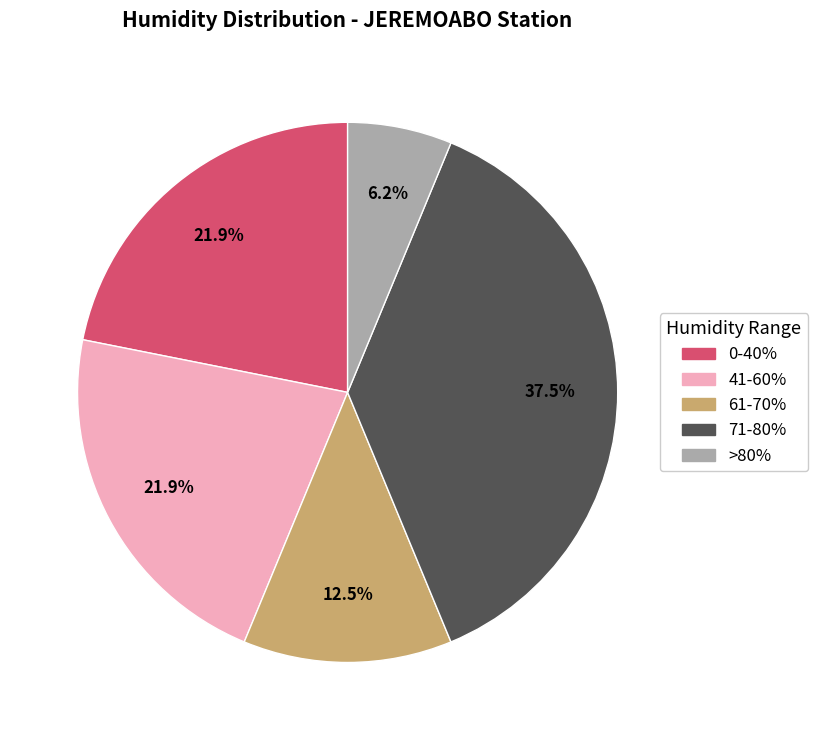

What is the ratio of the value at 61-70% to the value at >80%?

2.0